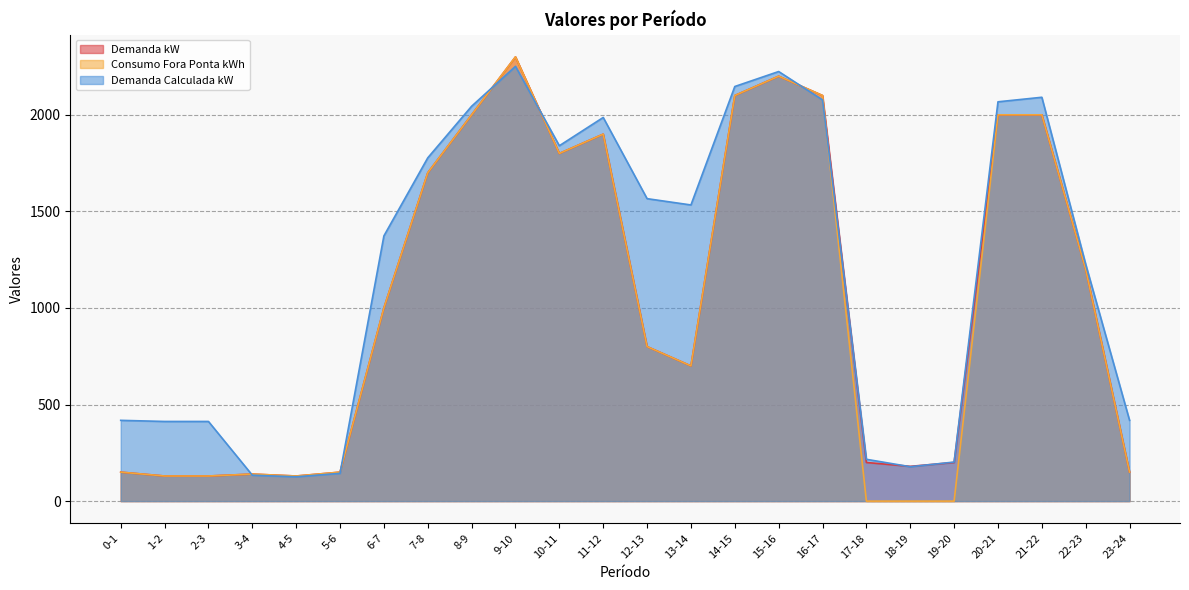

True or false: Demanda kW and Consumo Fora Ponta kWh cross at least once.

False